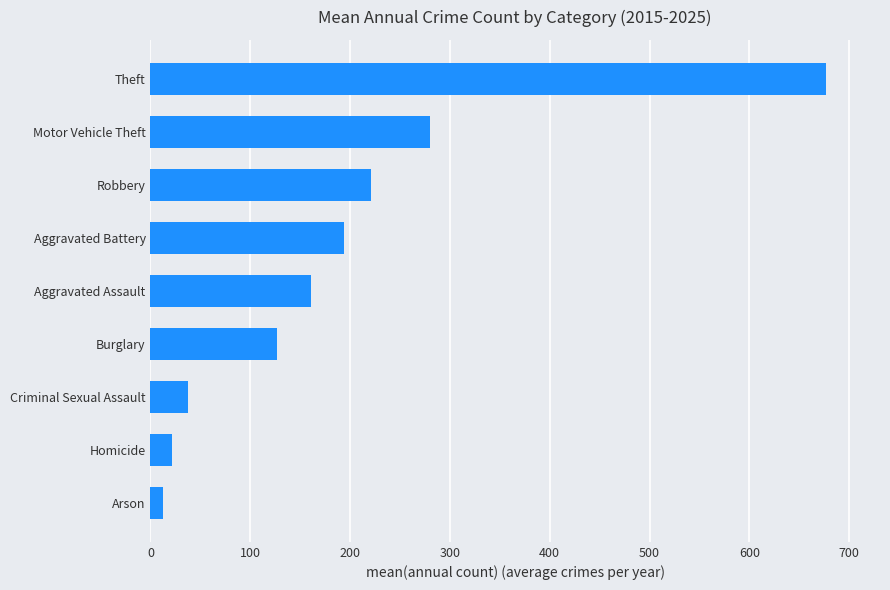

Rank the categories by value from highest to lowest.

Theft, Motor Vehicle Theft, Robbery, Aggravated Battery, Aggravated Assault, Burglary, Criminal Sexual Assault, Homicide, Arson